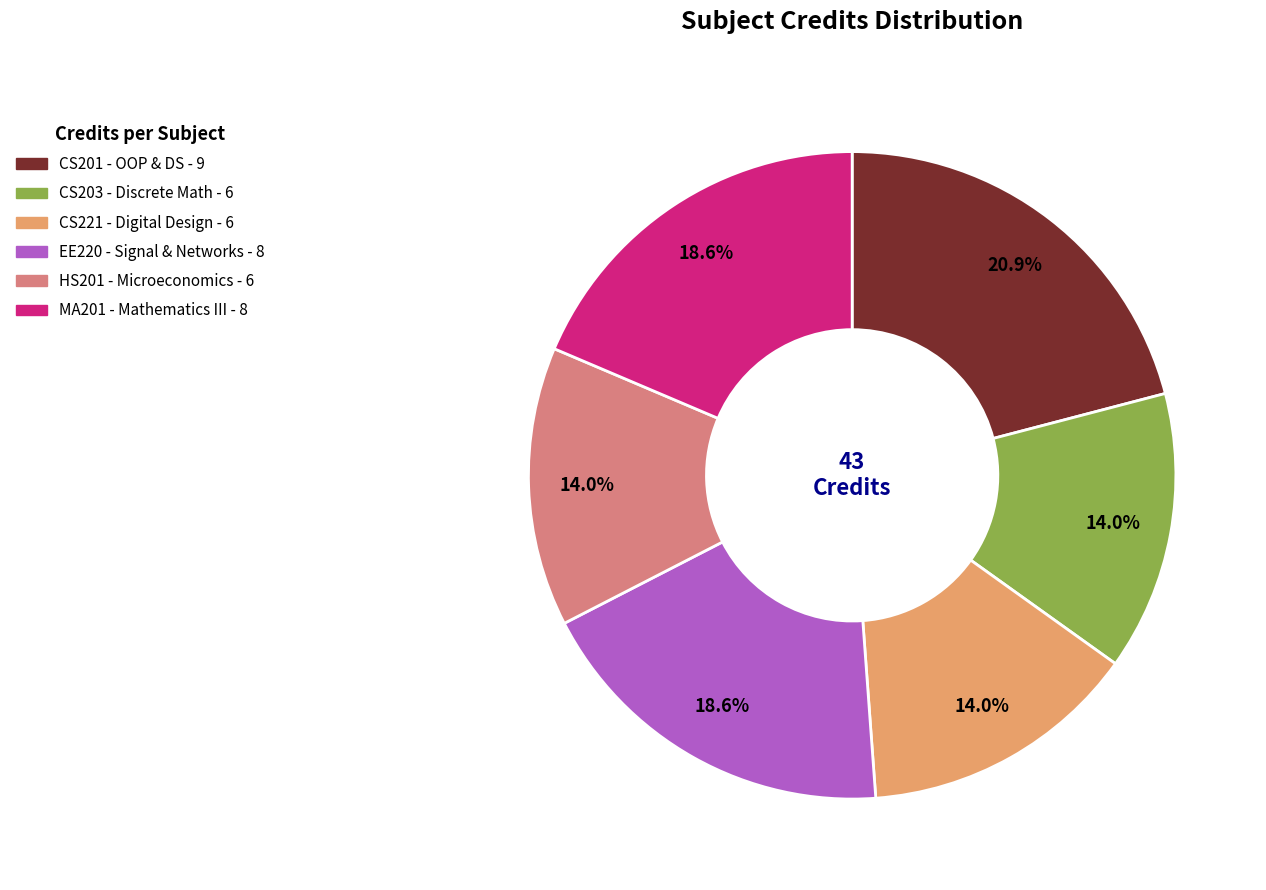

How many segments does this pie chart have?

6